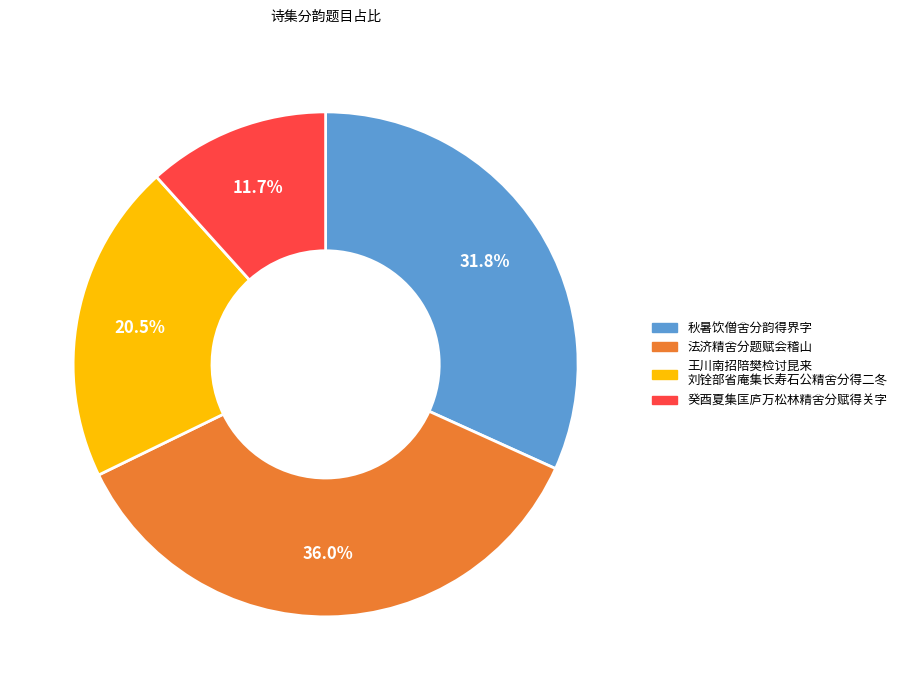

Is there a majority slice in this chart?

No